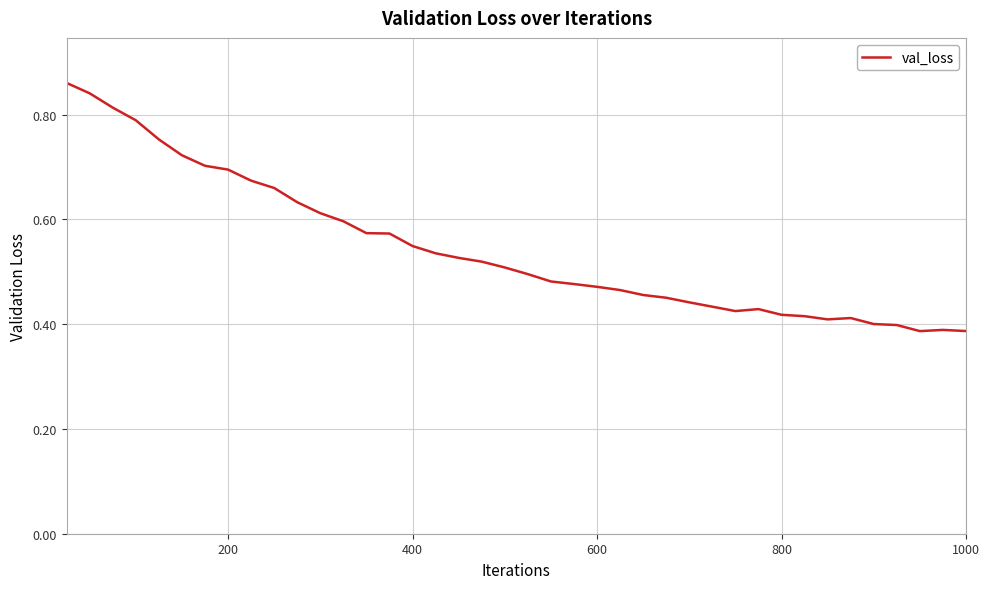

Does the chart display data point markers on the line(s)?

No